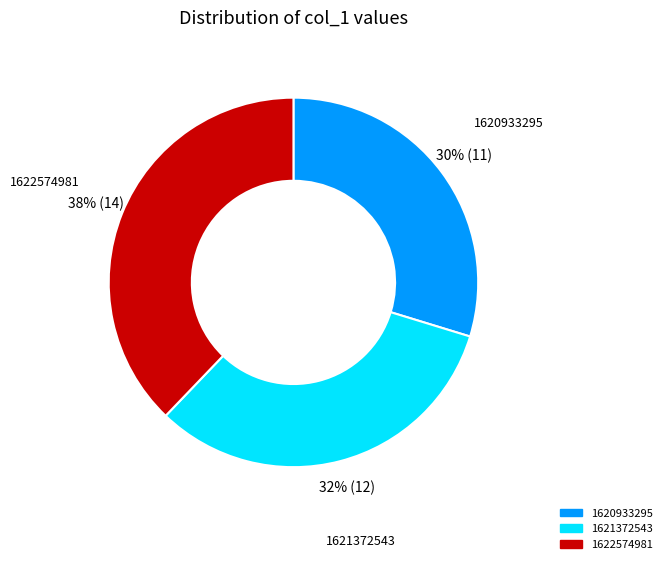

Does any single category account for the majority?

No